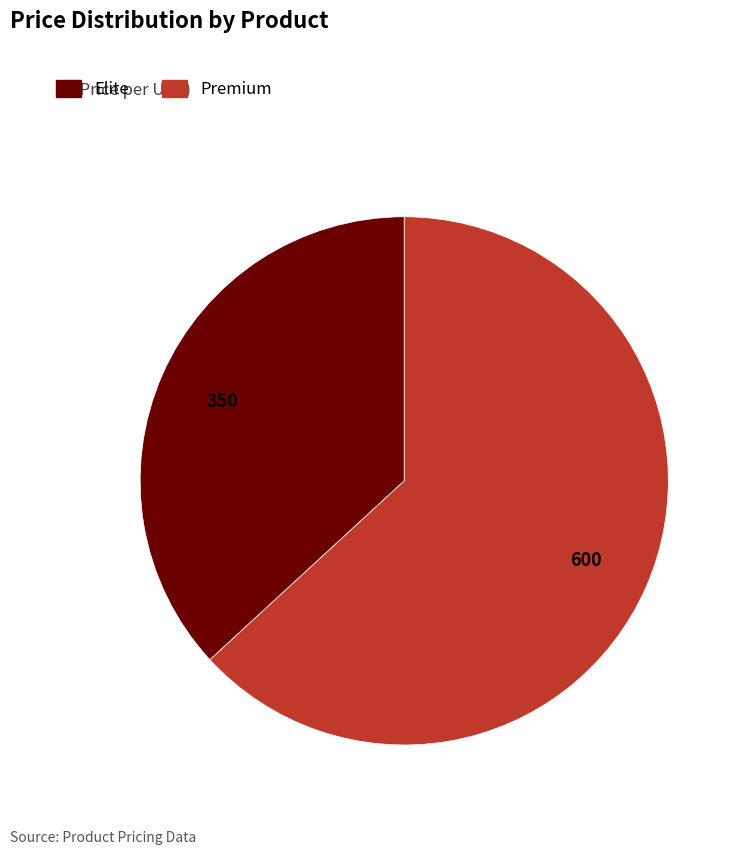

Does any single category account for the majority?

Yes